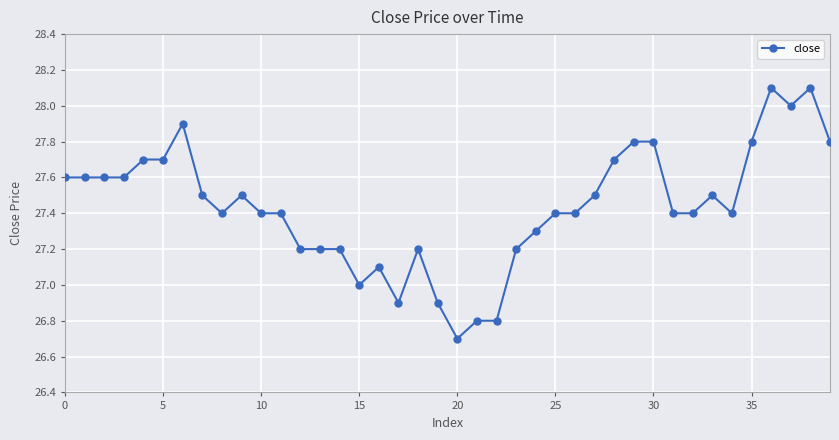

What is the maximum value shown in the chart?

28.1